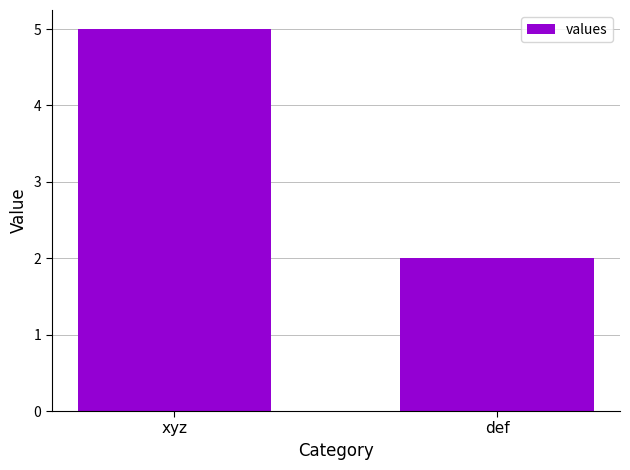

What is the sum of the values at def and xyz?

7